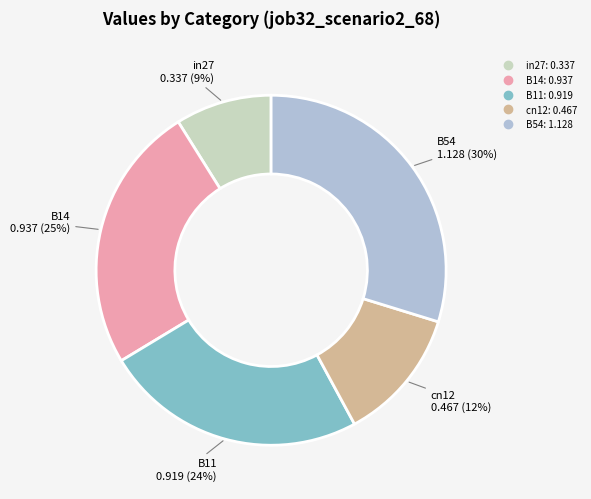

Which slice is the largest?

B54